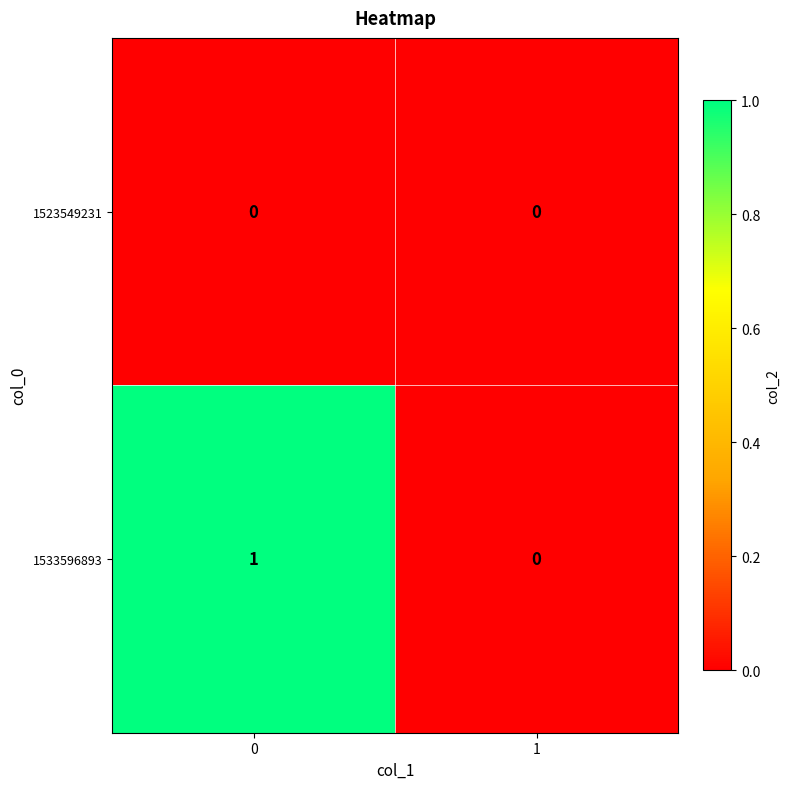

True or false: 1523549231 has a value of 0 at 1.

True